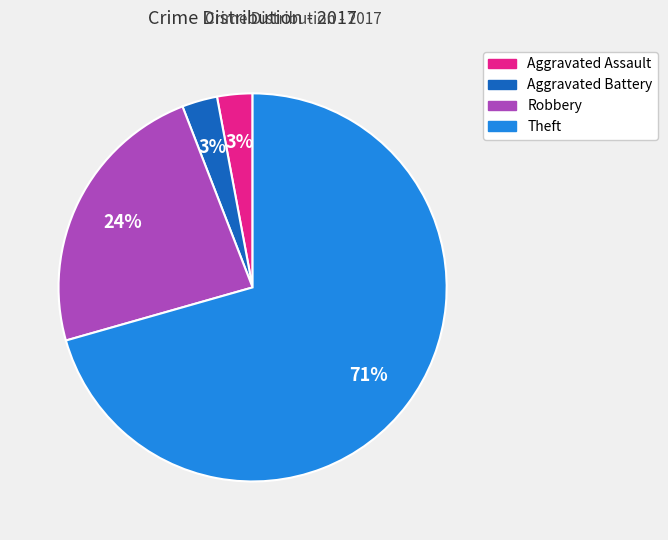

Which slice is the largest?

Theft